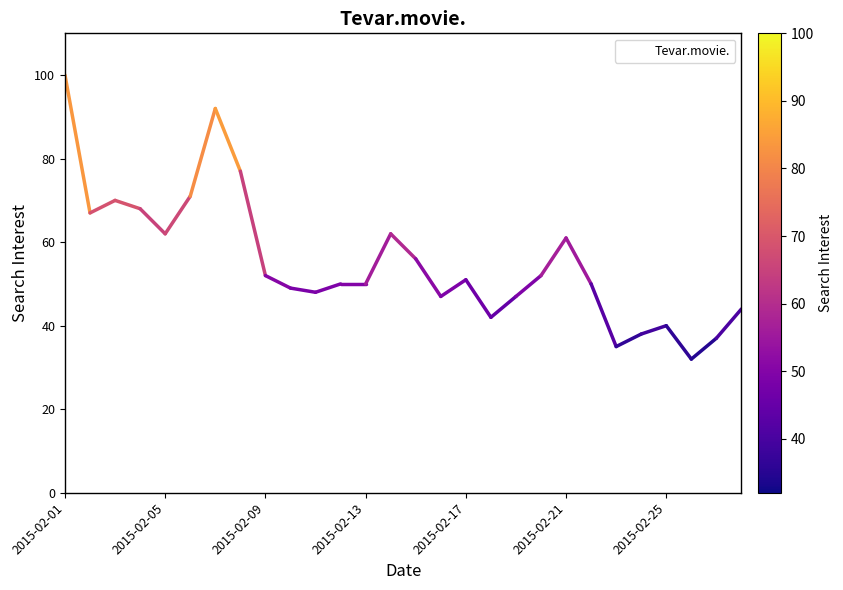

What is the minimum value shown in the chart?

32